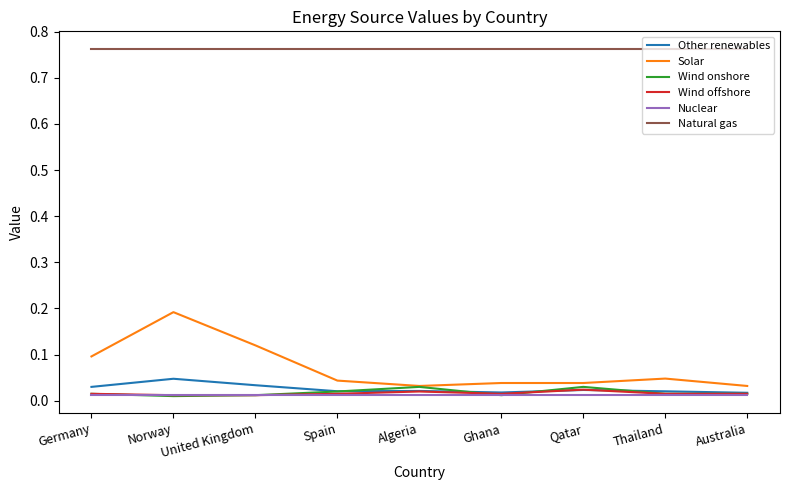

The Solar series shows 0.1 at Algeria. True or false?

False